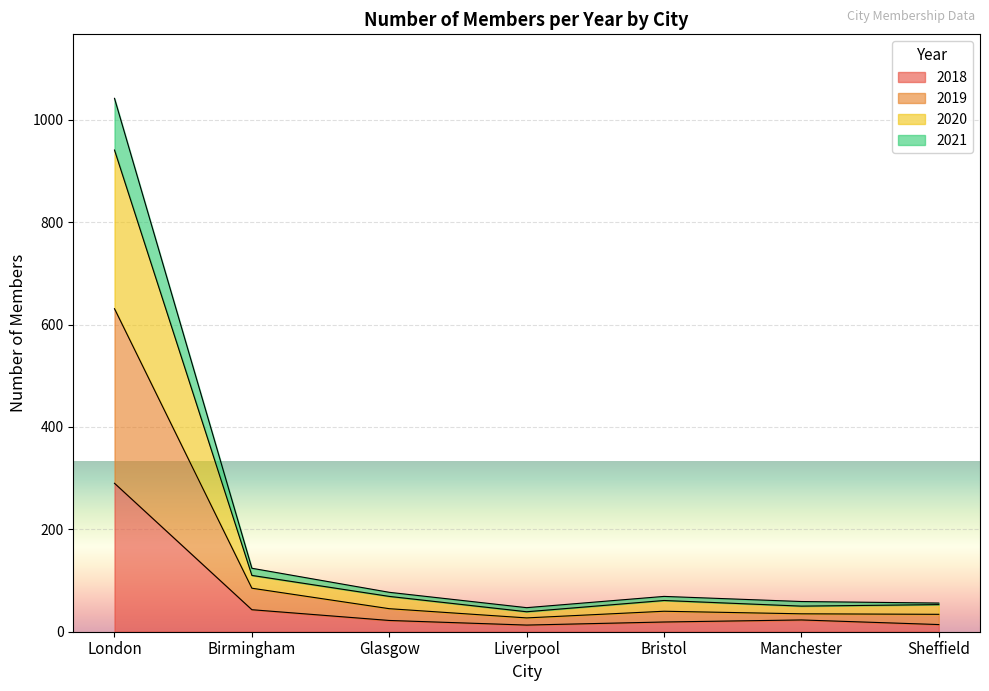

What is the highest value of the 2018 series?

290